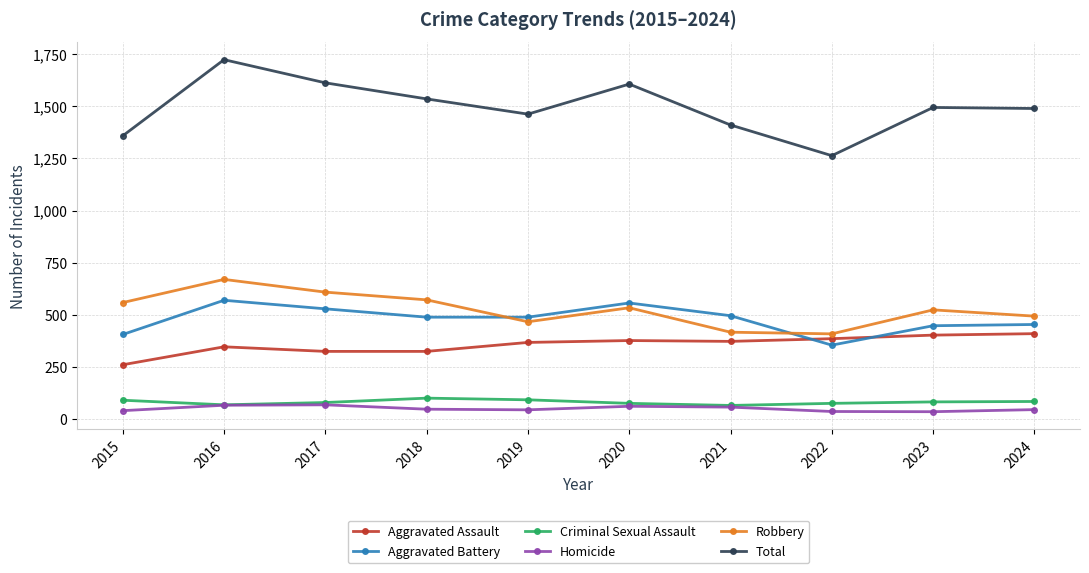

How many times do Aggravated Battery and Robbery cross each other?

2